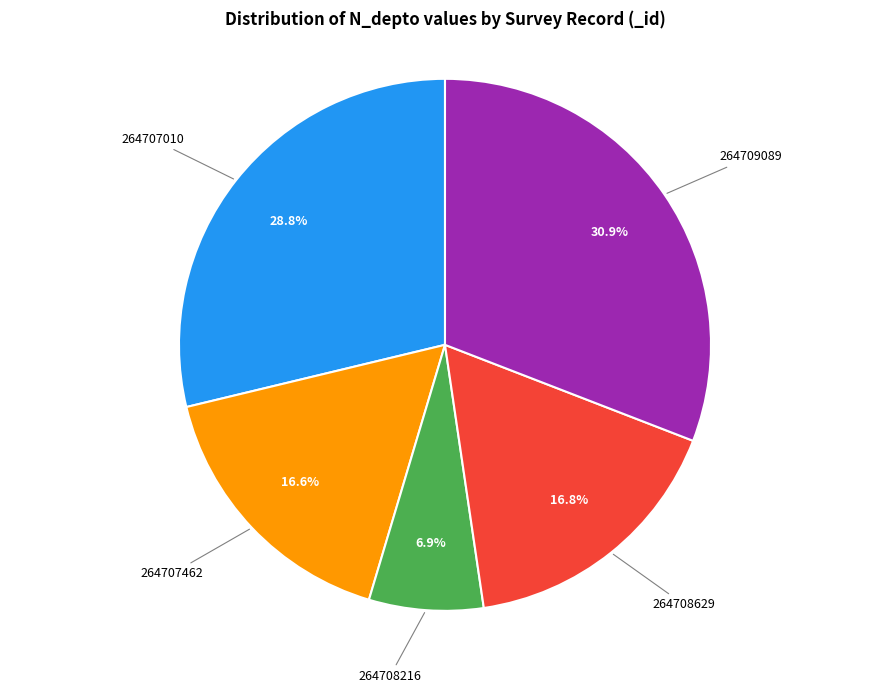

Which has a higher value, 264709089 or 264708216?

264709089